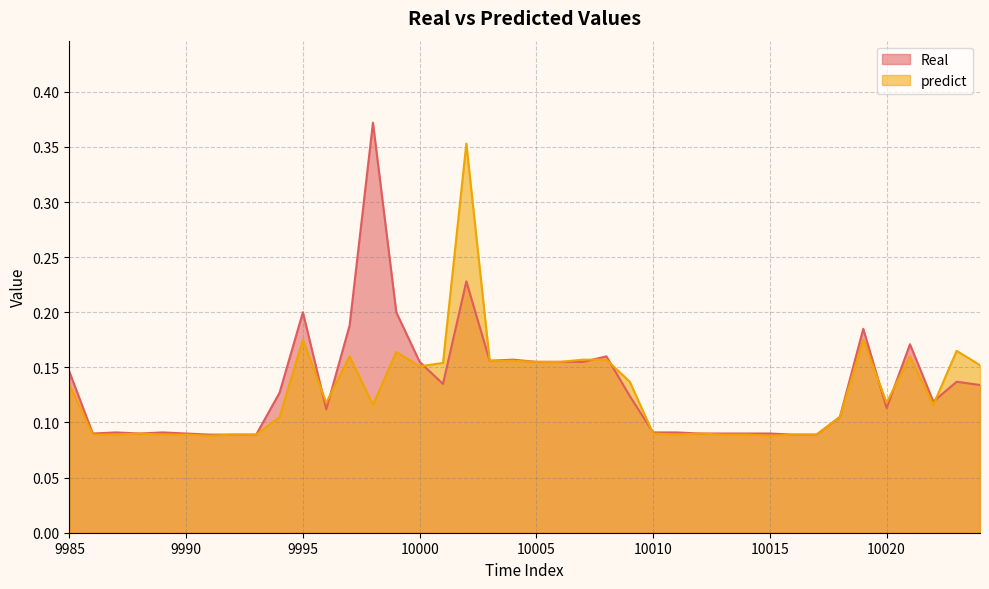

Reading left to right, transcribe all the data shown in this chart.

Real: 0.1	0.1	0.1	0.1	0.1	0.1	0.1	0.1	0.1	0.1	0.2	0.1	0.2	0.4	0.2	0.2	0.1	0.2	0.2	0.2	0.2	0.2	0.2	0.2	0.1	0.1	0.1	0.1	0.1	0.1	0.1	0.1	0.1	0.1	0.2	0.1	0.2	0.1	0.1	0.1
predict: 0.1	0.1	0.1	0.1	0.1	0.1	0.1	0.1	0.1	0.1	0.2	0.1	0.2	0.1	0.2	0.2	0.2	0.4	0.2	0.2	0.2	0.2	0.2	0.2	0.1	0.1	0.1	0.1	0.1	0.1	0.1	0.1	0.1	0.1	0.2	0.1	0.2	0.1	0.2	0.2